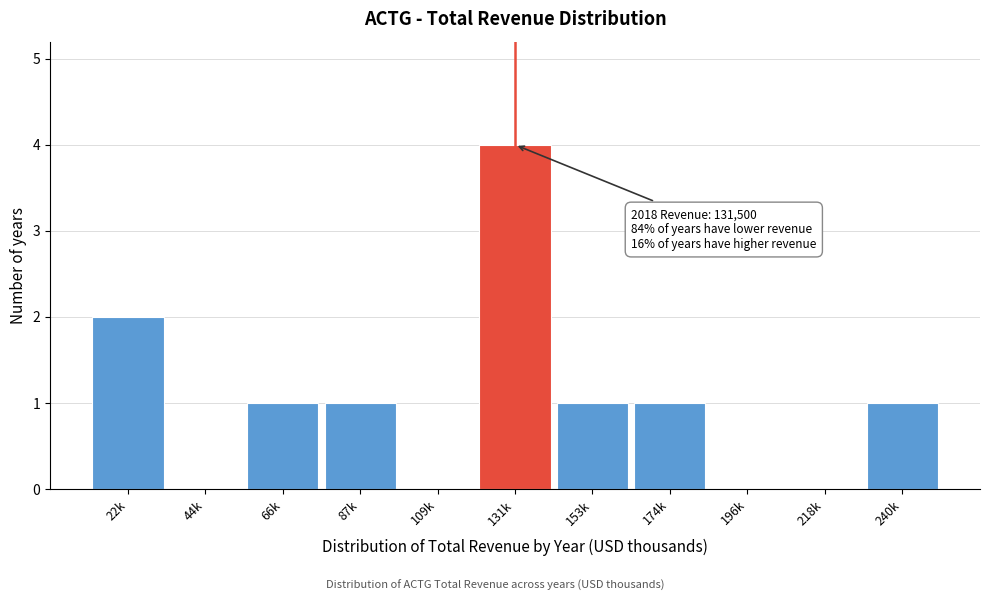

Reading right to left, extract all data points from this chart.

240k=1	218k=0	196k=0	174k=1	153k=1	131k=4	109k=0	87k=1	66k=1	44k=0	22k=2